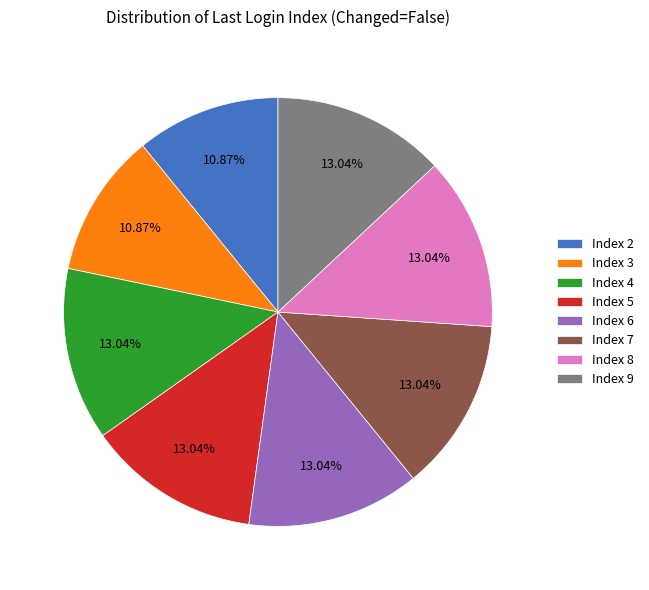

Combined, do Index 8 and Index 3 account for over 50%?

No